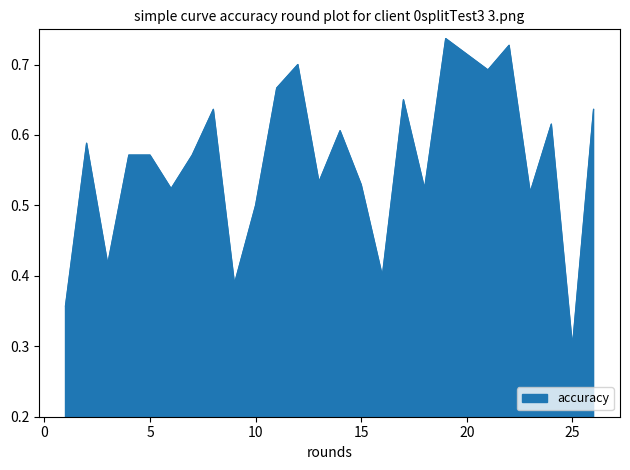

Which label corresponds to the smallest value in the chart?

25